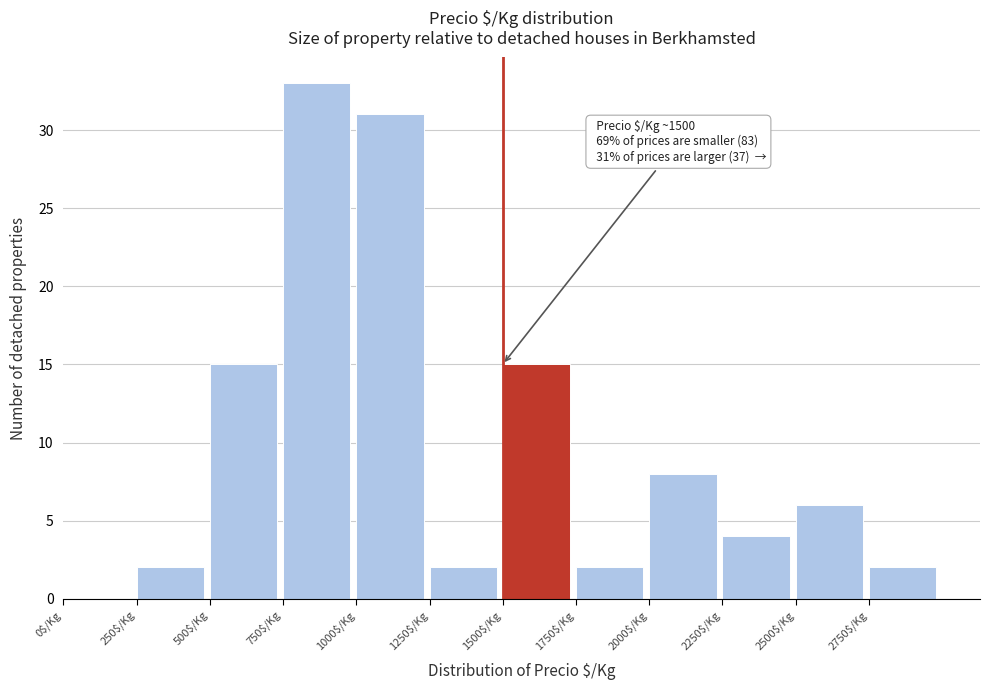

Over which range of the x-axis is the bar tallest?

750 to 1000